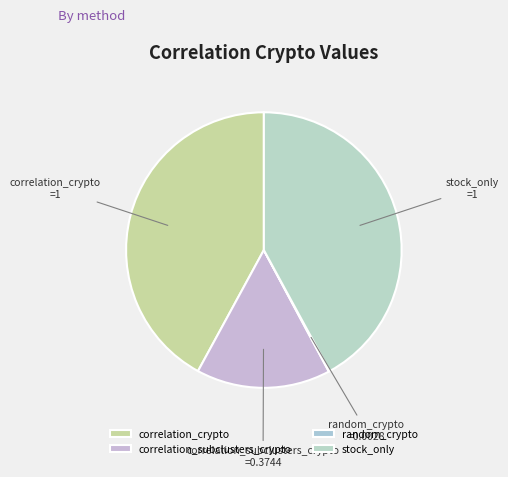

Is it true that correlation_crypto is 42% of the pie?

True